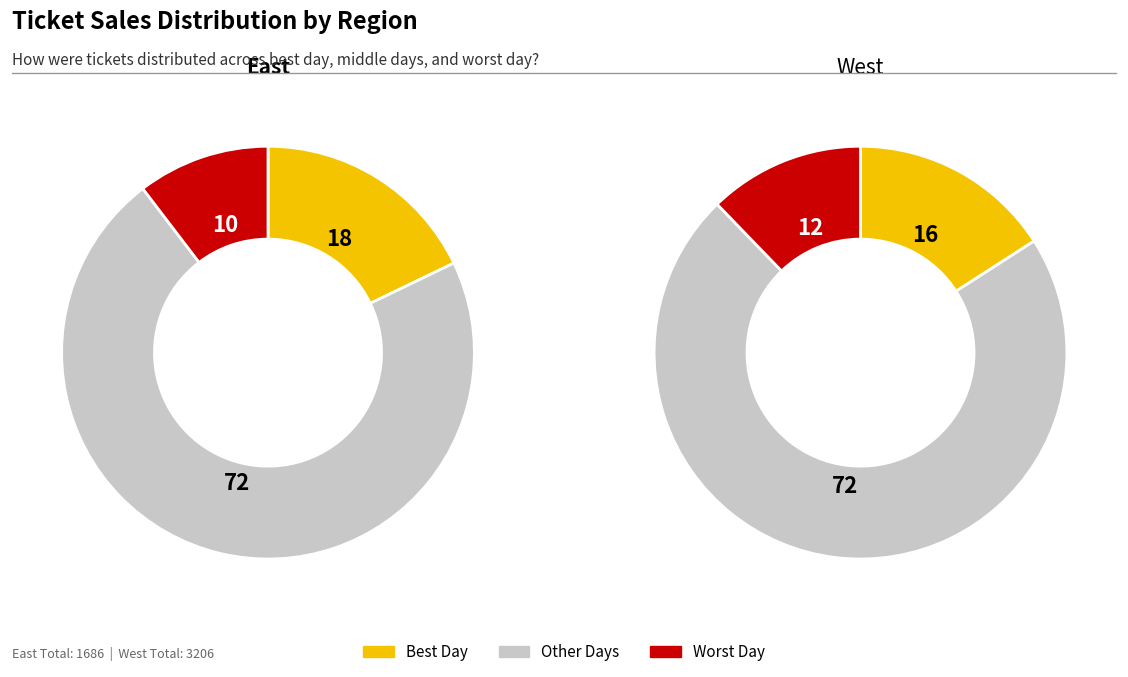

Is 3 the majority of the pie?

No